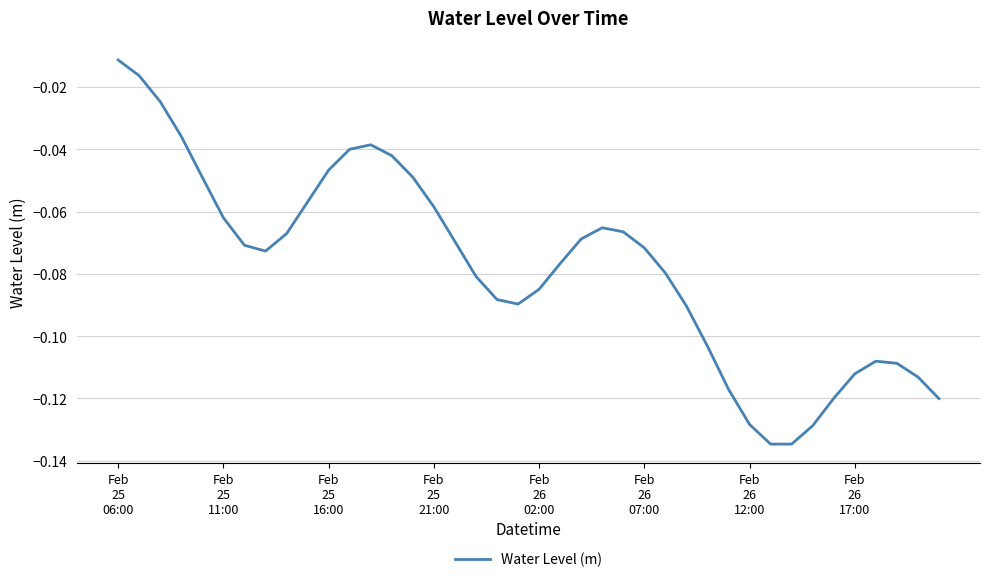

What is the value of the 27th point from the left?

-0.1